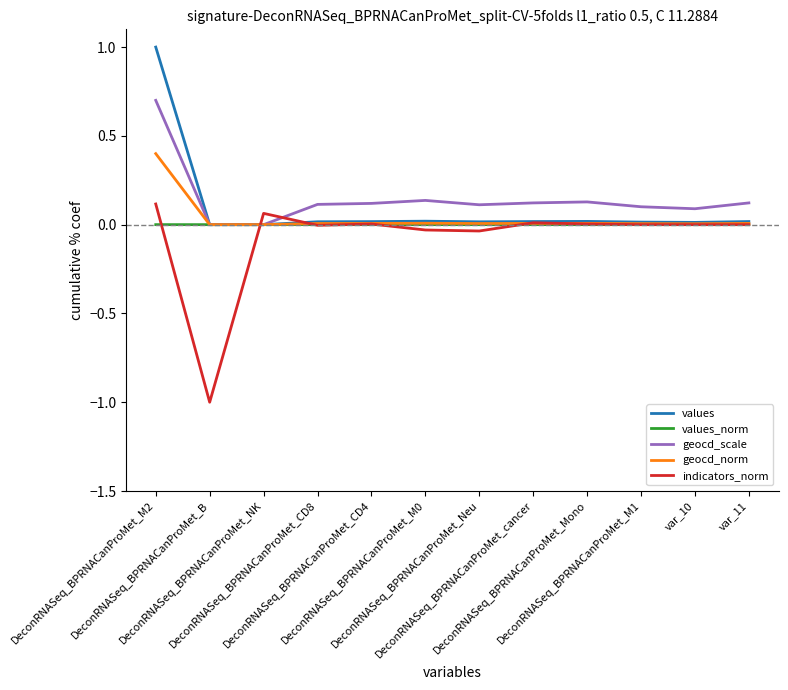

Which series has the widest spread of values?

indicators_norm